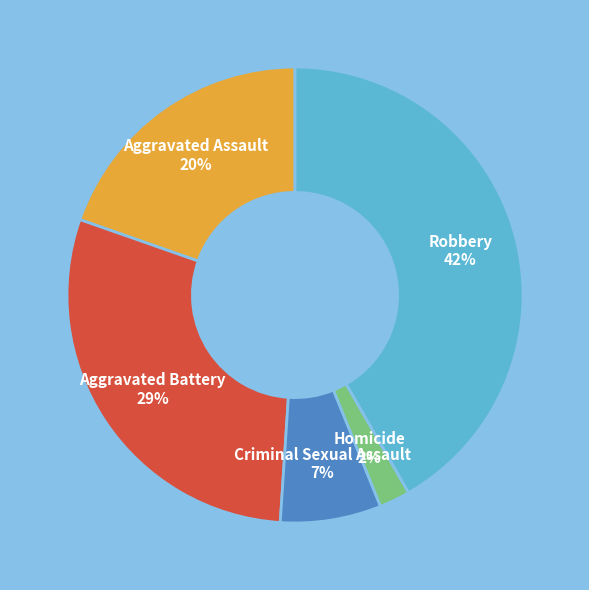

What percentage is the Criminal Sexual Assault slice, to the nearest percent?

7%